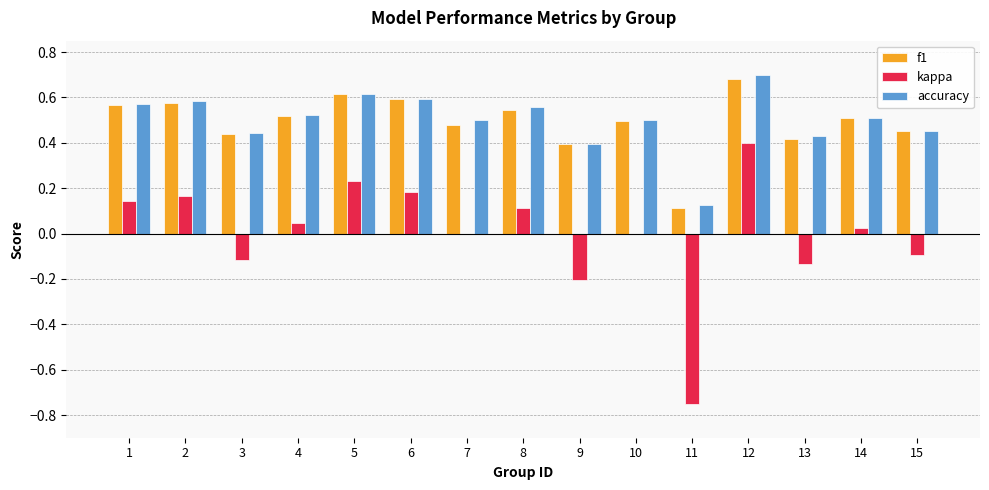

What is the sum of all f1 values?

7.4